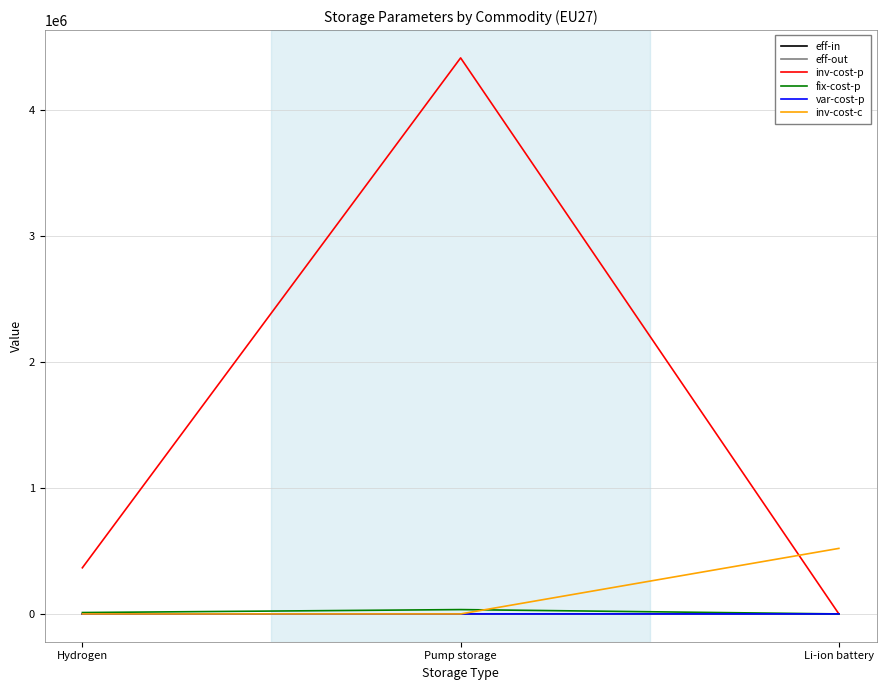

Which series has the widest spread of values?

inv-cost-p